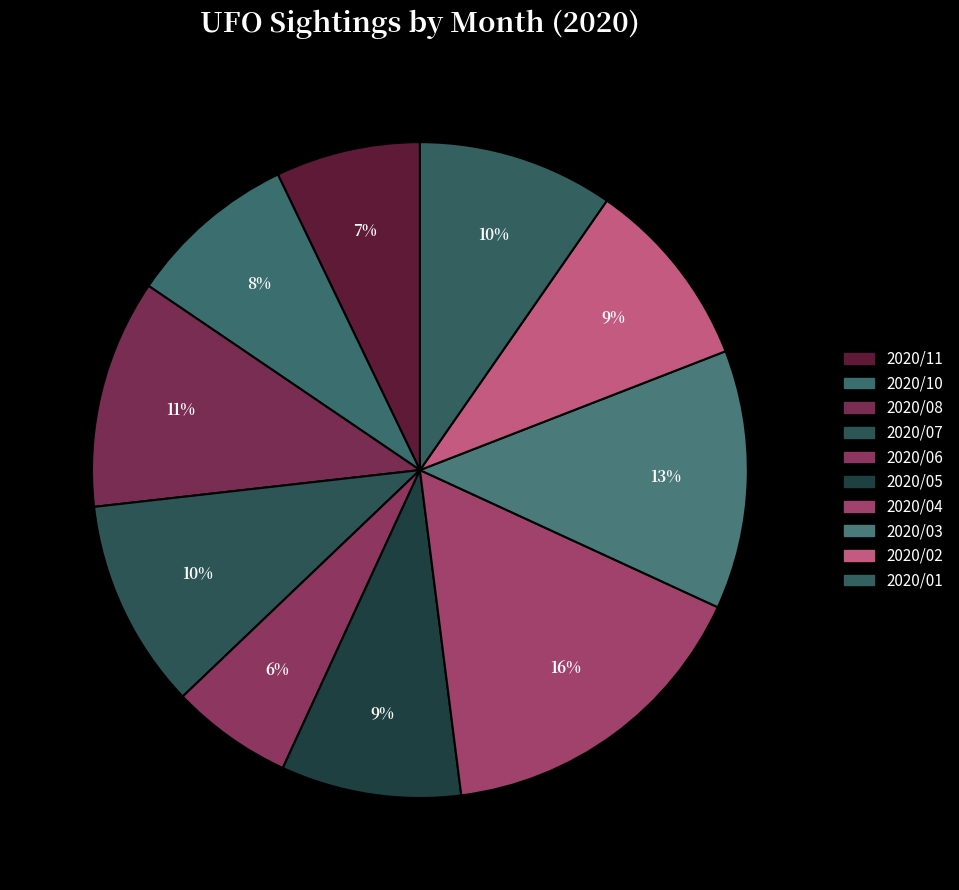

Does 2020/06 account for over 50% of the chart?

No